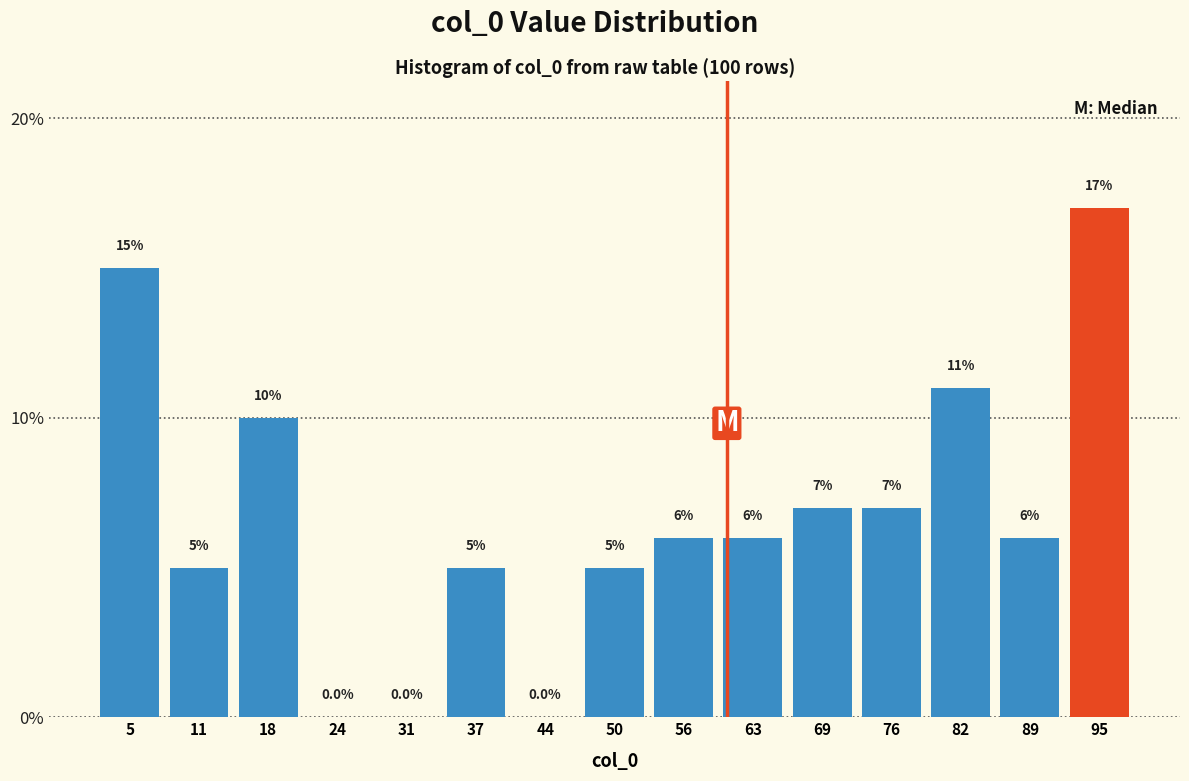

Over which range of the x-axis is the bar tallest?

93 to 99